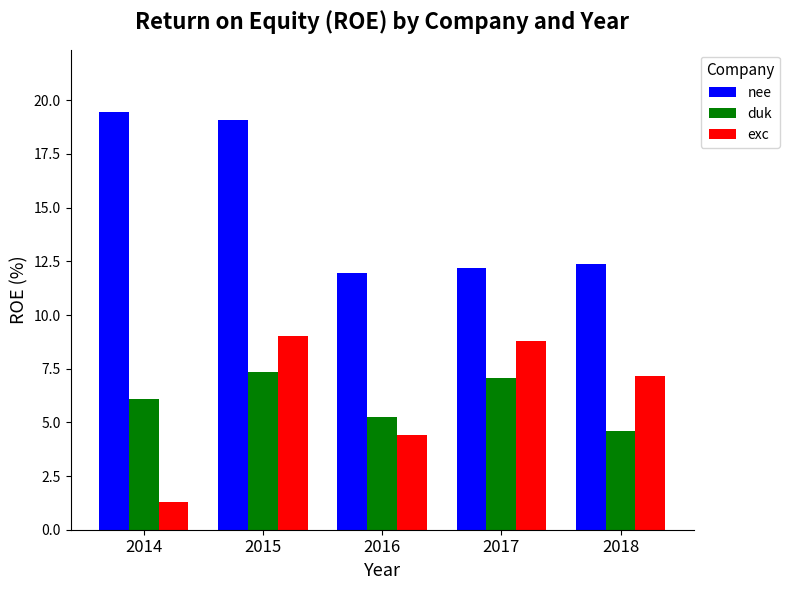

Between 2014 and 2016, which series saw the biggest shift?

nee